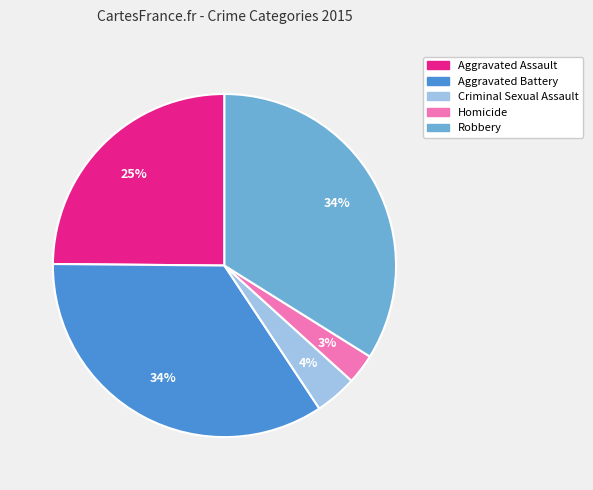

How many segments does this pie chart have?

5